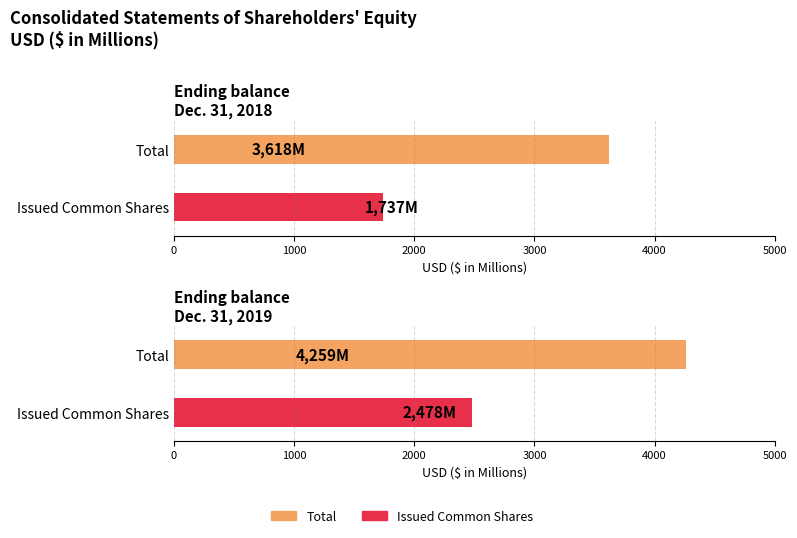

Which series has the largest total across all categories?

Total